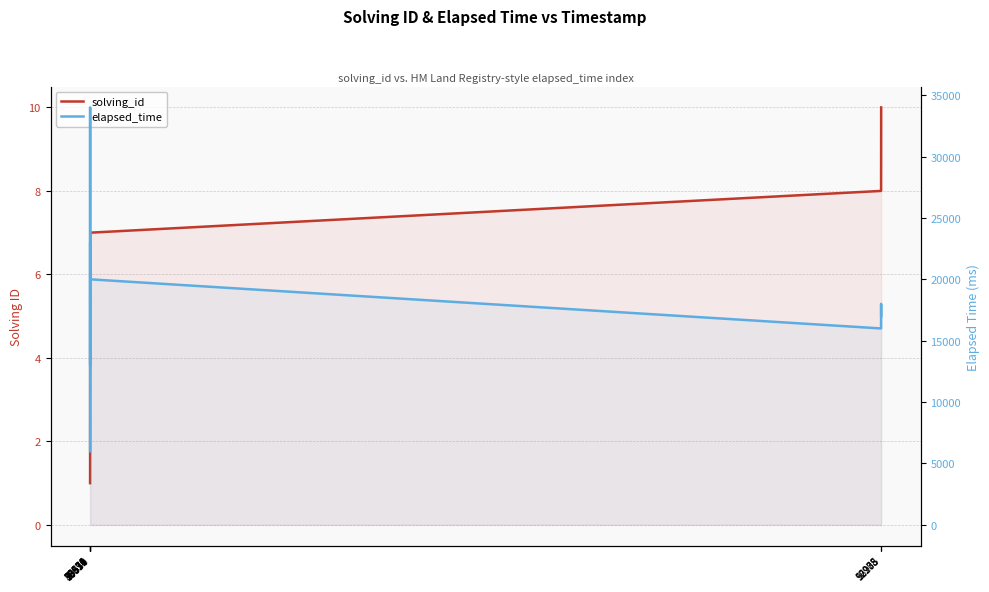

Reading right to left, list all the values displayed in this chart.

solving_id: 10	9	8	7	6	5	4	3	2	1
elapsed_time: 17000	18000	16000	20000	18000	23000	23000	13000	34000	6000